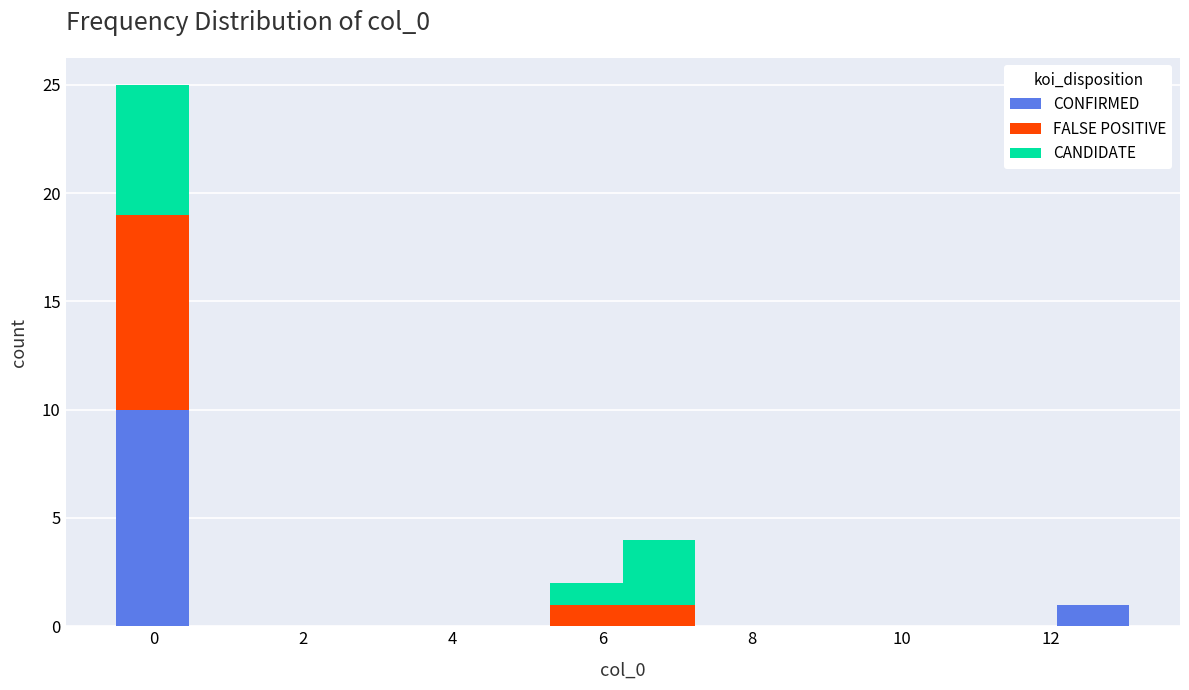

Reading left to right, transcribe this chart: for each stacked bar, give the range it covers on the x-axis and its total height. Neither the bar edges nor the heights are printed on the chart, so give them approximately, as read against the axes.

-0.4 to 0.4: 25
0.4 to 1.4: 0
1.4 to 2.4: 0
2.4 to 3.4: 0
3.4 to 4.4: 0
4.4 to 5.4: 0
5.4 to 6.2: 2
6.2 to 7.2: 4
7.2 to 8.2: 0
8.2 to 9.2: 0
9.2 to 10.2: 0
10.2 to 11.2: 0
11.2 to 12.0: 0
12.0 to 13.0: 1